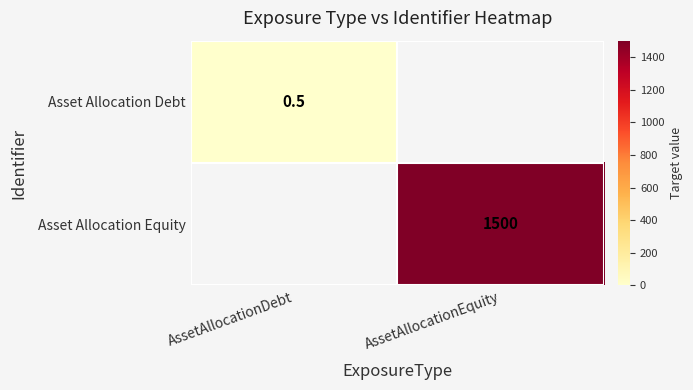

How many distinct data groups are displayed?

2